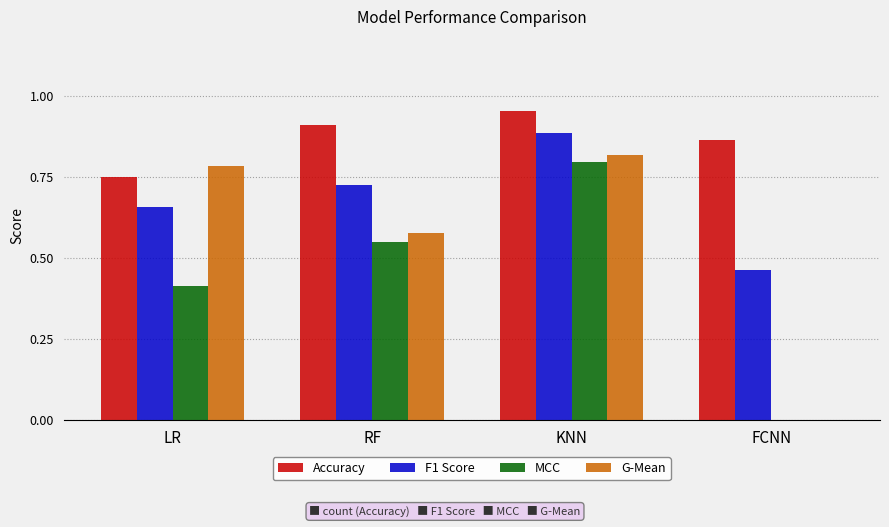

The value of F1 Score at KNN is 0.4. True or false?

False